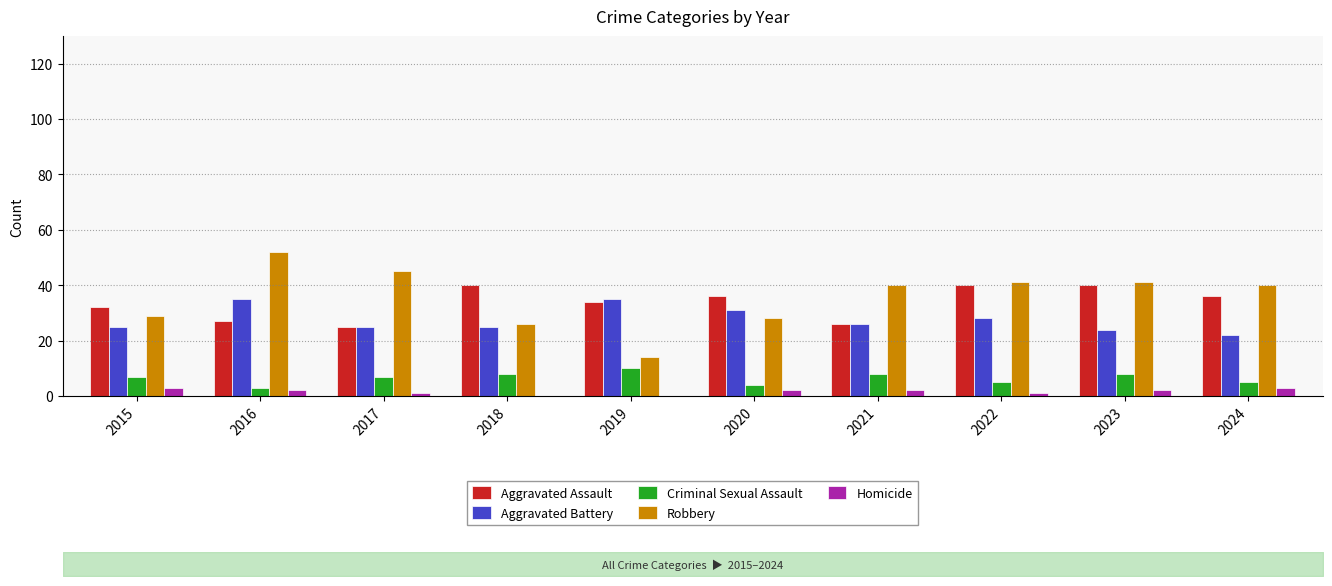

The value of Robbery at 2020 is 38. True or false?

False